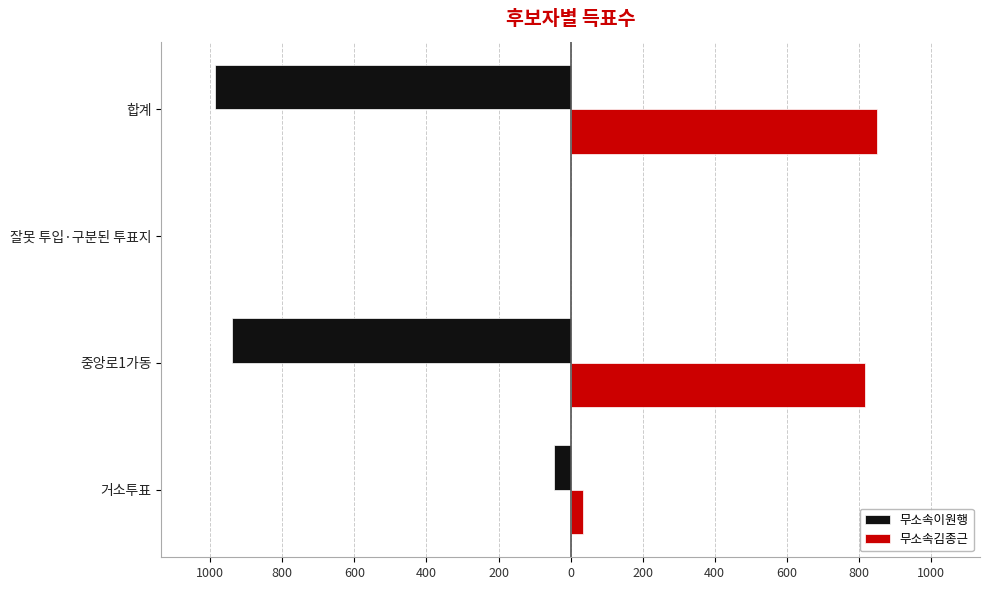

What are all the series names shown in the legend?

무소속이원행, 무소속김종근